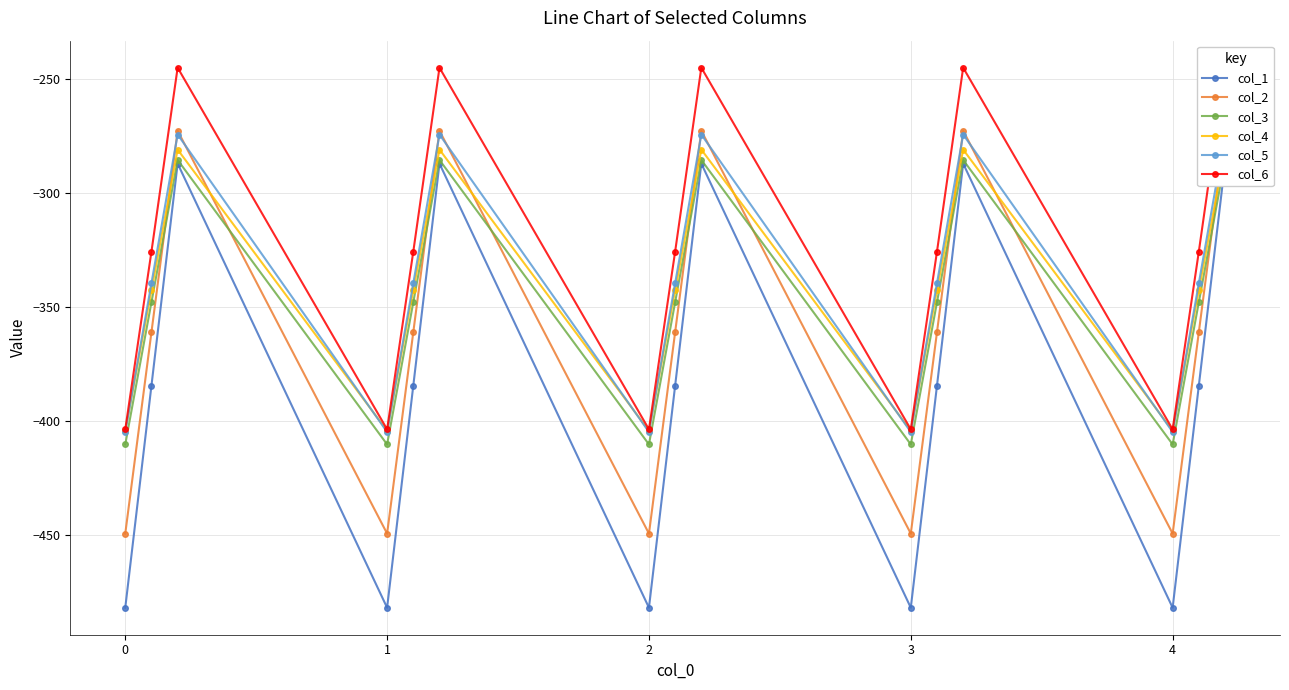

Is the value of col_3 at 7 greater than the value of col_1 at 4?

No